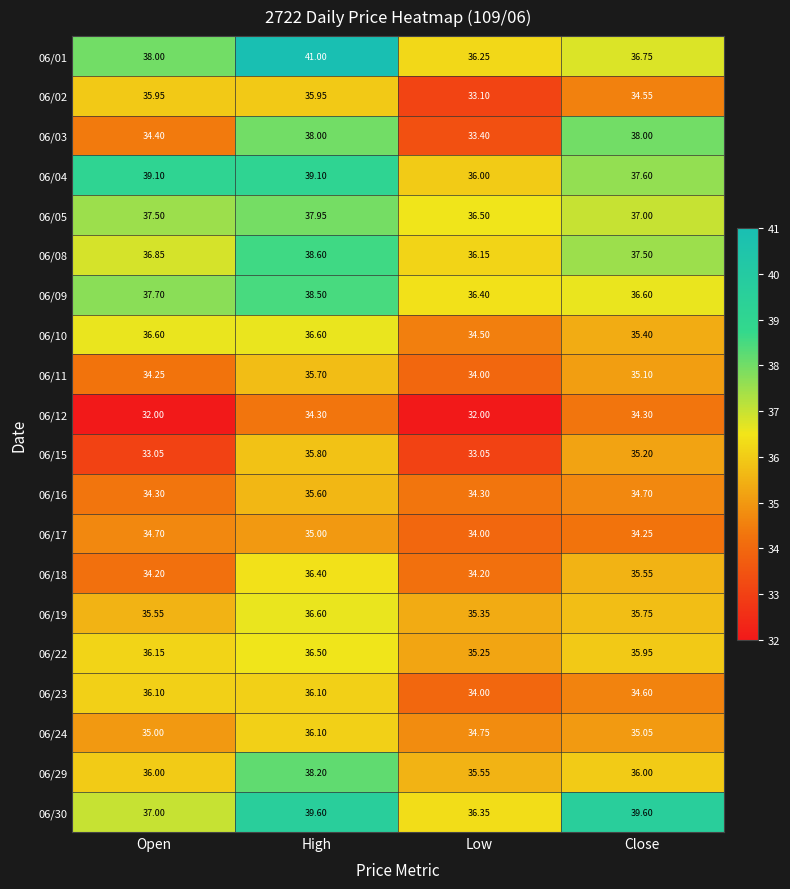

Is the value of 06/15 at Open greater than the value of 06/08 at Close?

No